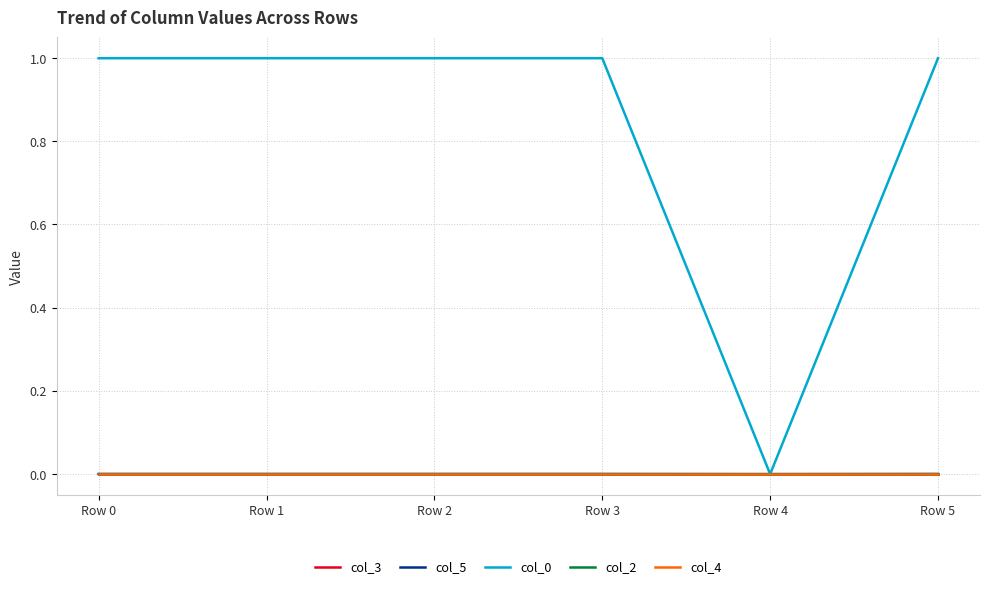

Which series has the widest spread of values?

col_0